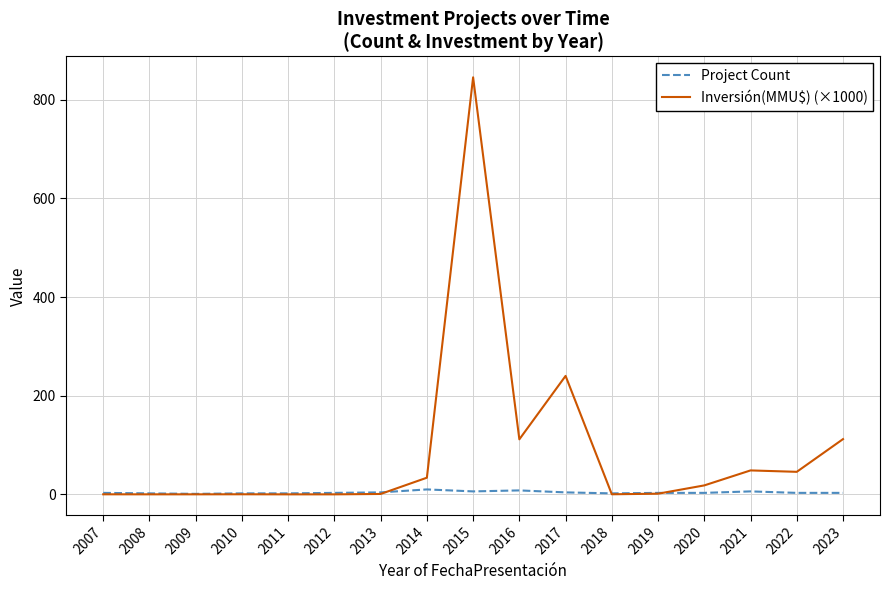

The Inversión(MMU$) (×1000) series shows 48.5 at 2021. True or false?

True